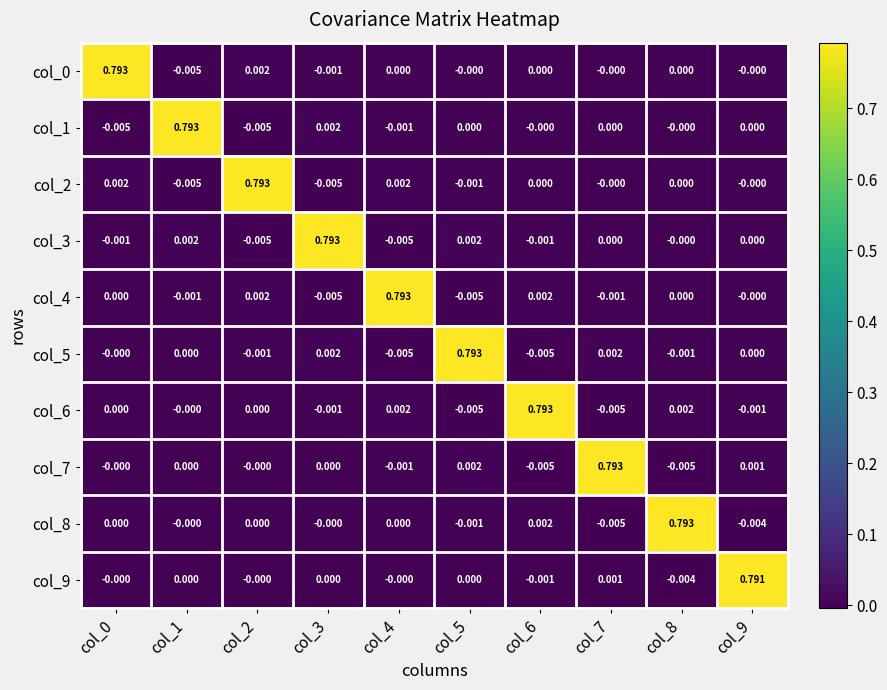

Is the value of col_9 at col_7 greater than the value of col_3 at col_9?

Yes